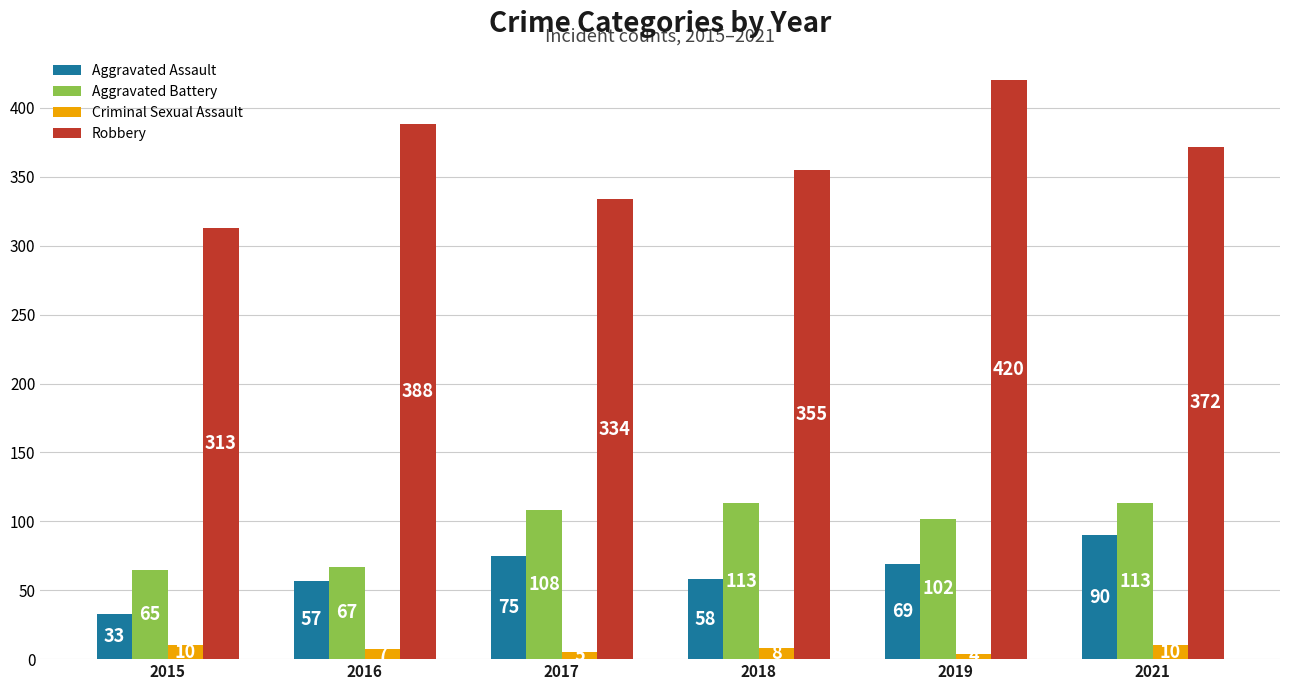

Reading left to right, extract all data points from this chart.

Aggravated Assault: 33	57	75	58	69	90
Aggravated Battery: 65	67	108	113	102	113
Criminal Sexual Assault: 10	7	5	8	4	10
Robbery: 313	388	334	355	420	372